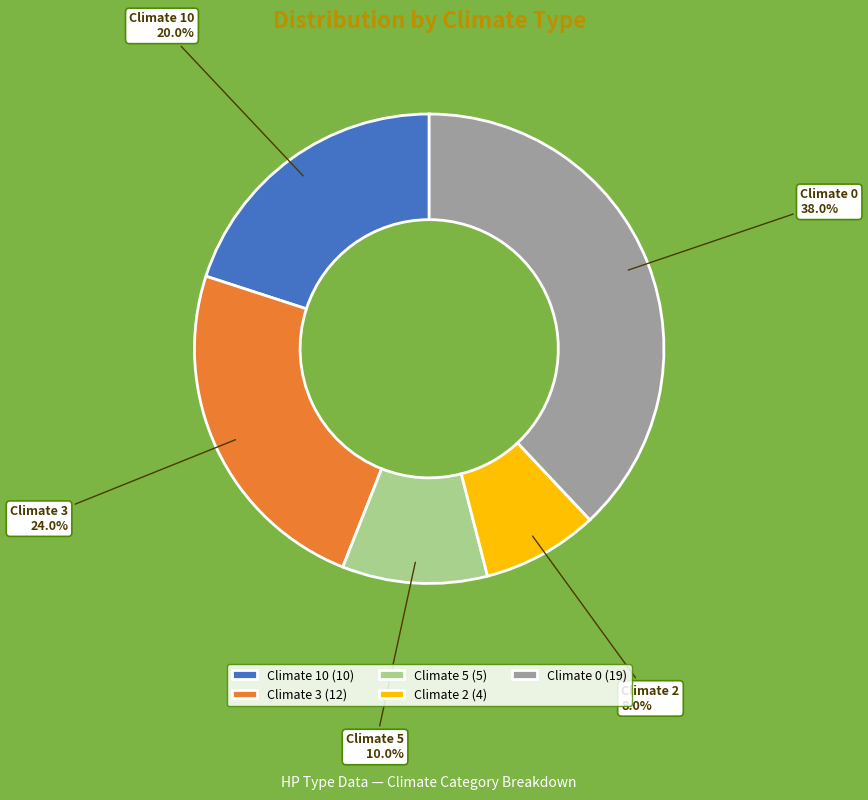

To the nearest percent, what is the average slice percentage?

20%